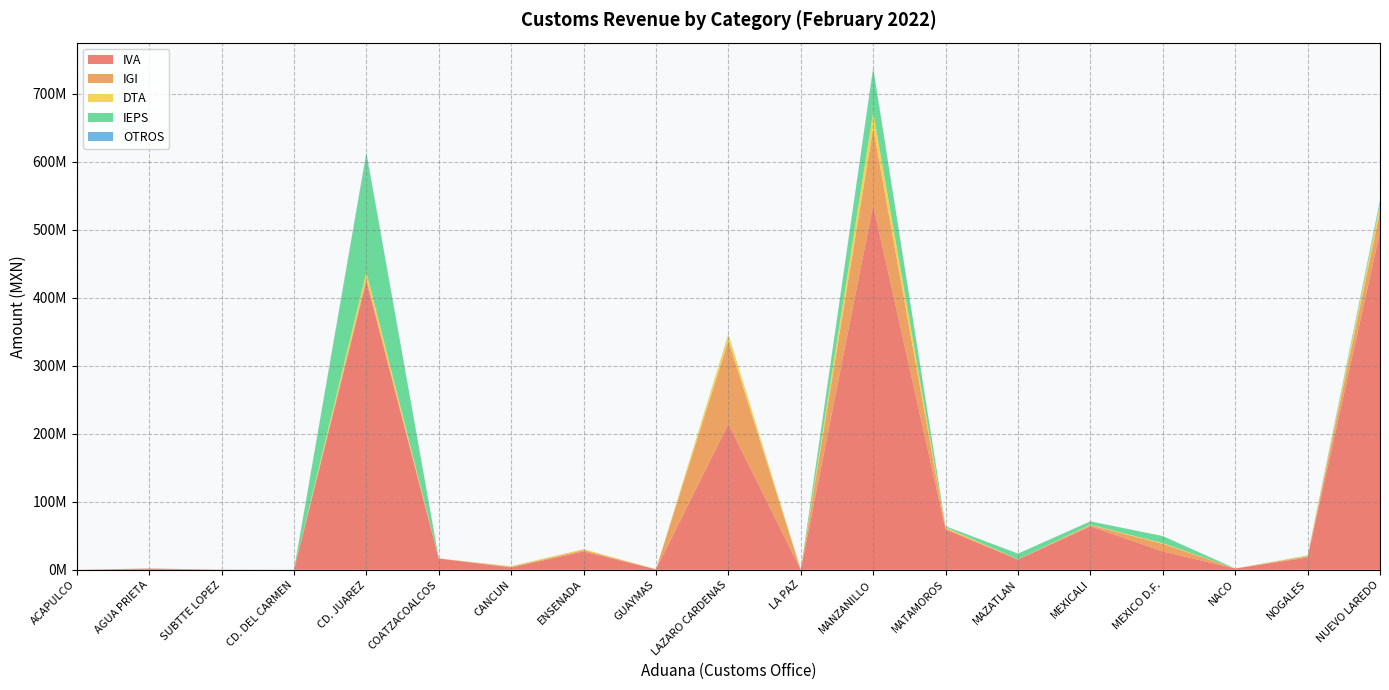

Reading left to right, transcribe all the data shown in this chart.

IVA: 0	1785465	125189	38	424367478	16567400	3370607	26950472	558989	214292448	114	536484376	59134460	15059637	63844618	26974958	1791582	17985209	496890941
IGI: 0	15511	36719	0	4466834	0	835885	1926105	124750	122436612	0	113129858	1708350	318913	1667277	11178047	62834	1900152	29472118
DTA: 0	11958	14933	379	9016173	3000	790195	1417545	33540	9323489	1137	23420762	1522880	123650	655797	1036891	19601	778255	10359055
IEPS: 0	0	0	0	173480650	0	214945	0	0	217682	0	63845150	1328795	8295590	4775571	10252388	0	68211	3858066
OTROS: 0	27615	5520	240	2461829	11325	22841	34560	26501	307806	11355	1515778	329561	6720	297259	108309	2400	311881	2620734